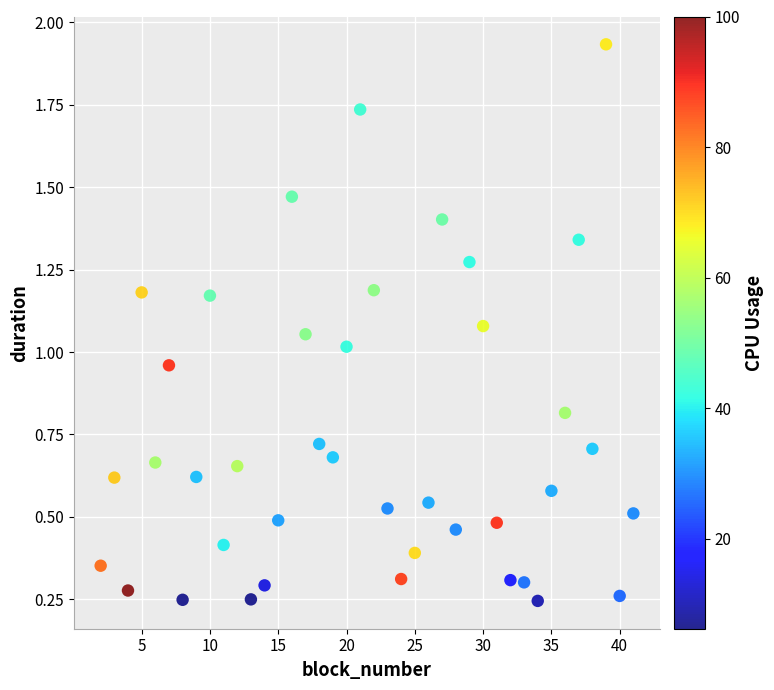

What is the range of X values (max minus min)?

39.0